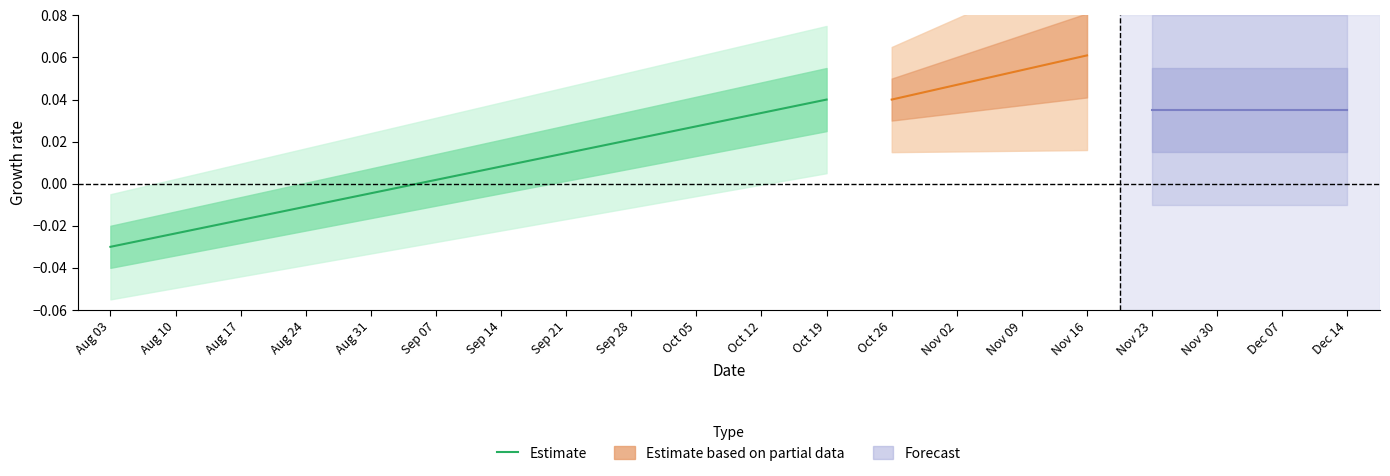

What is the sum of all values?

0.1